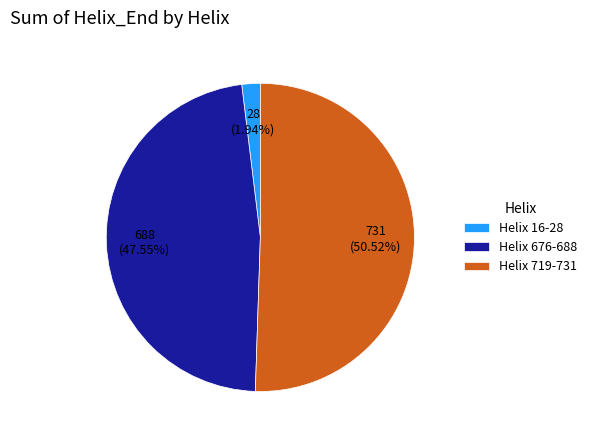

Is Helix 719-731 the majority of the pie?

Yes